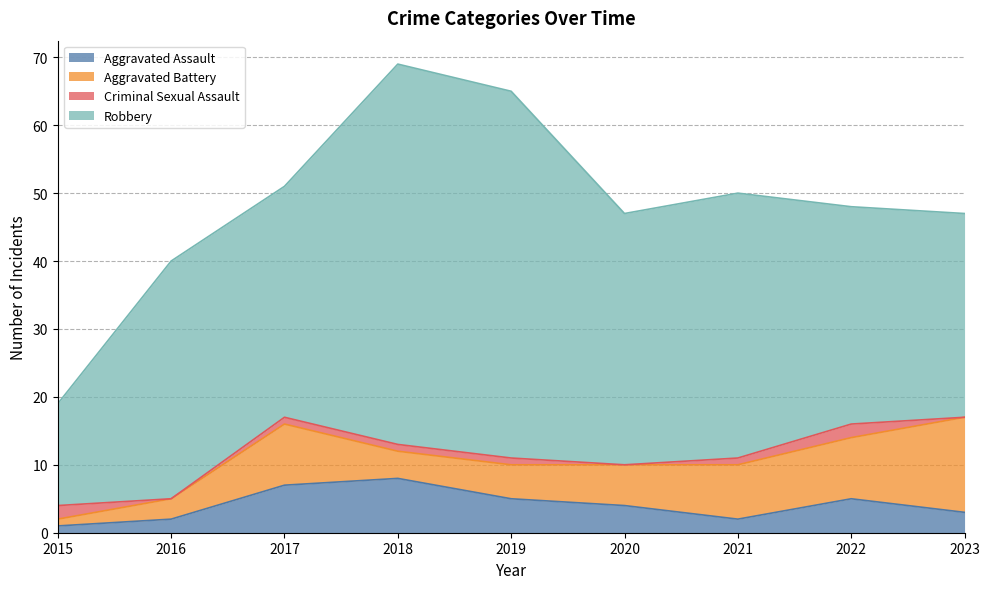

How many values in the Robbery series exceed 35?

4